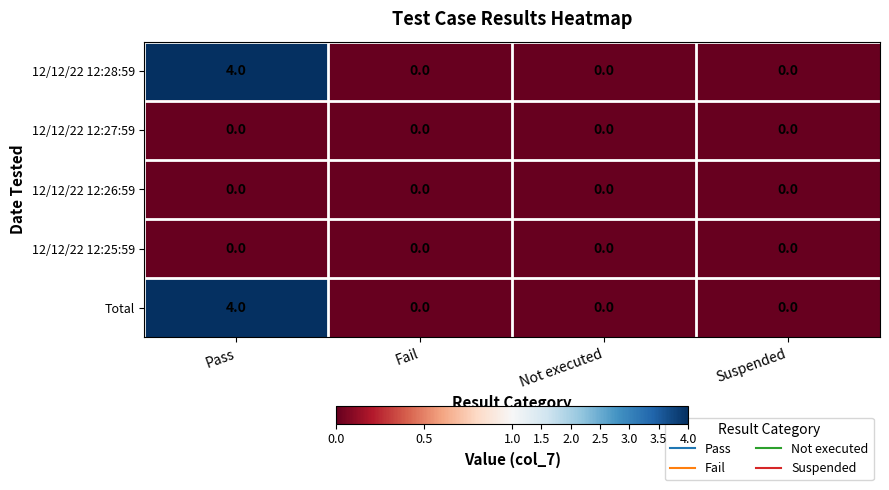

The 12/12/22 12:28:59 series shows 4 at Pass. True or false?

True